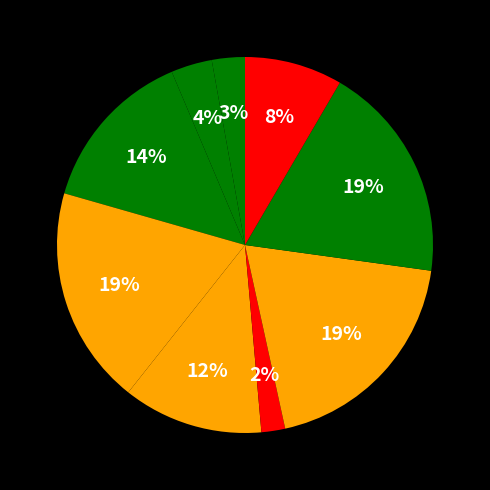

How many segments does this pie chart have?

9